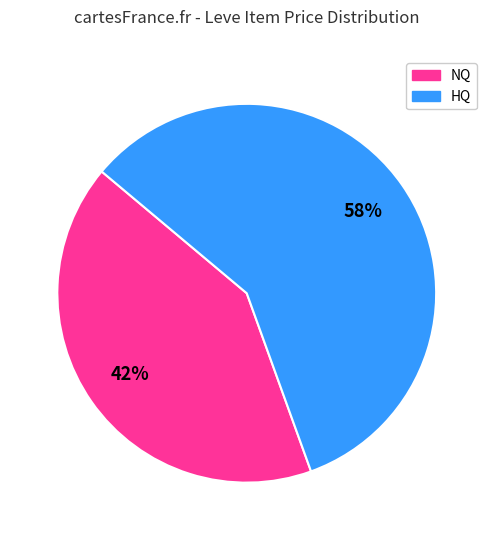

Count the number of slices in the pie.

2